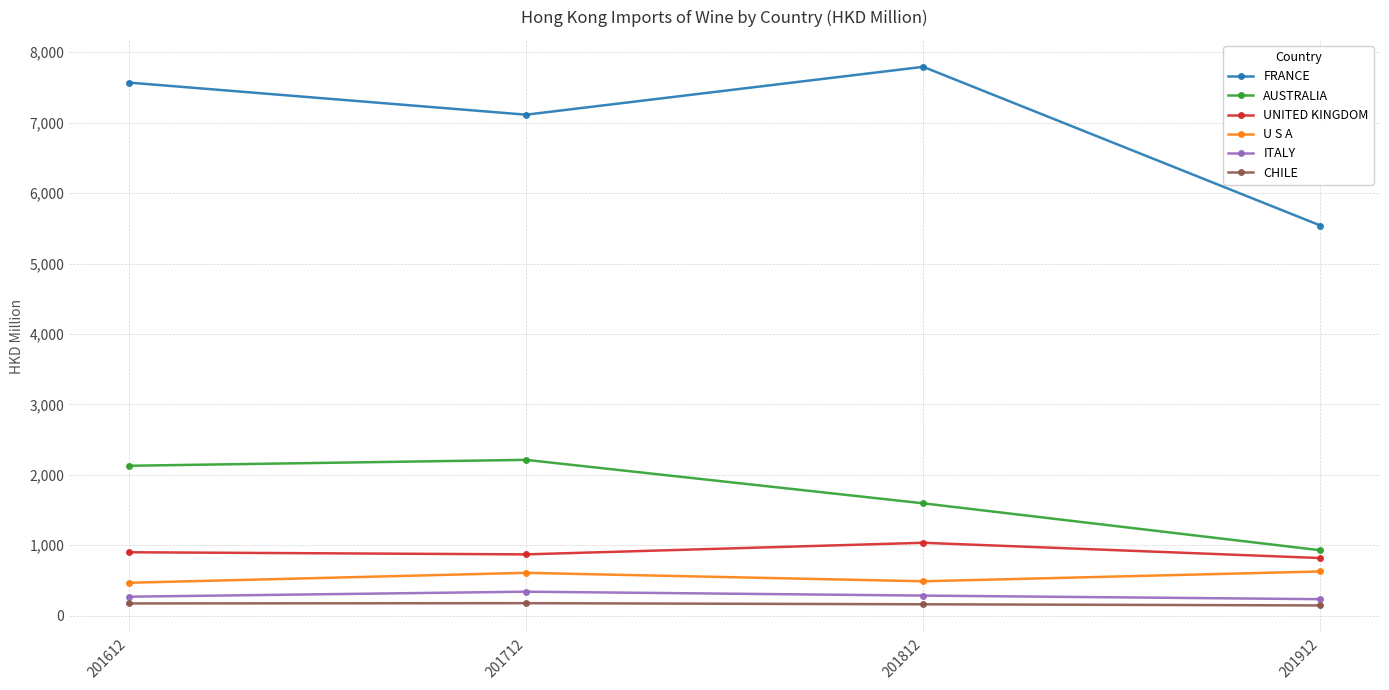

What is the value of the AUSTRALIA point at the 1st from the left?

2128.5